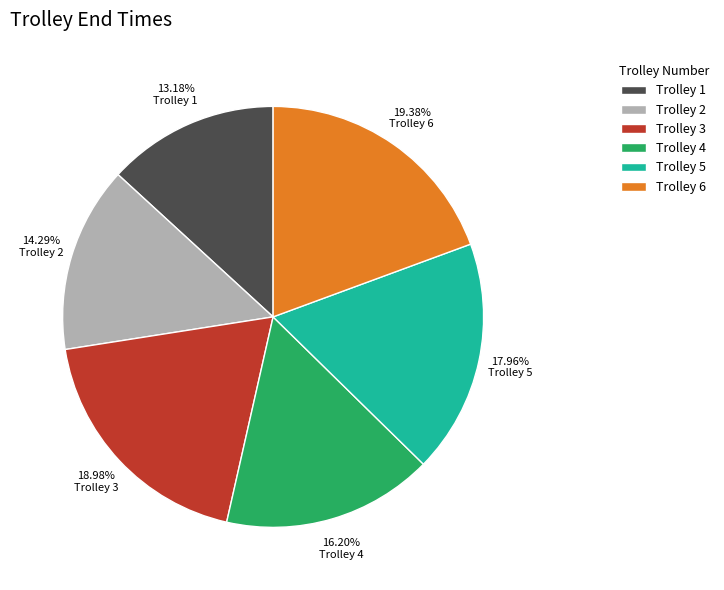

Combined, do Trolley 6 and Trolley 2 account for over 50%?

No